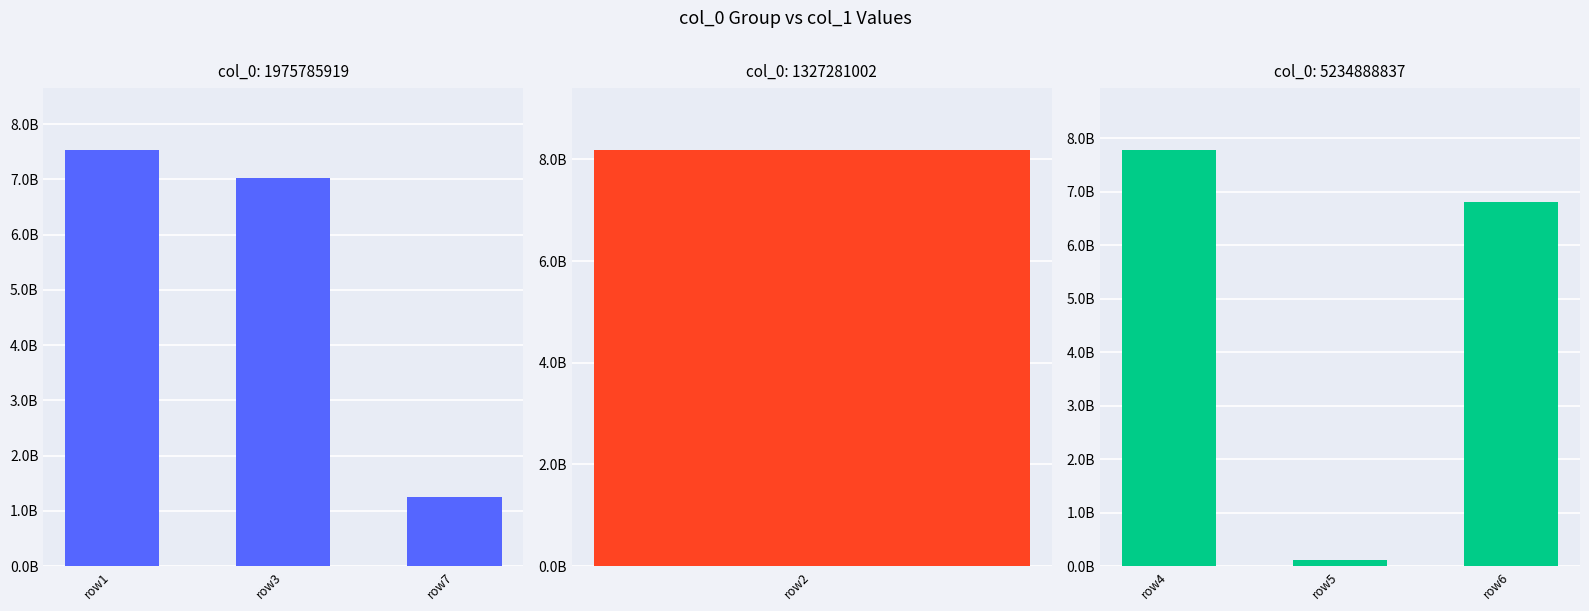

Are the bars grouped side by side (vs. stacked)?

No